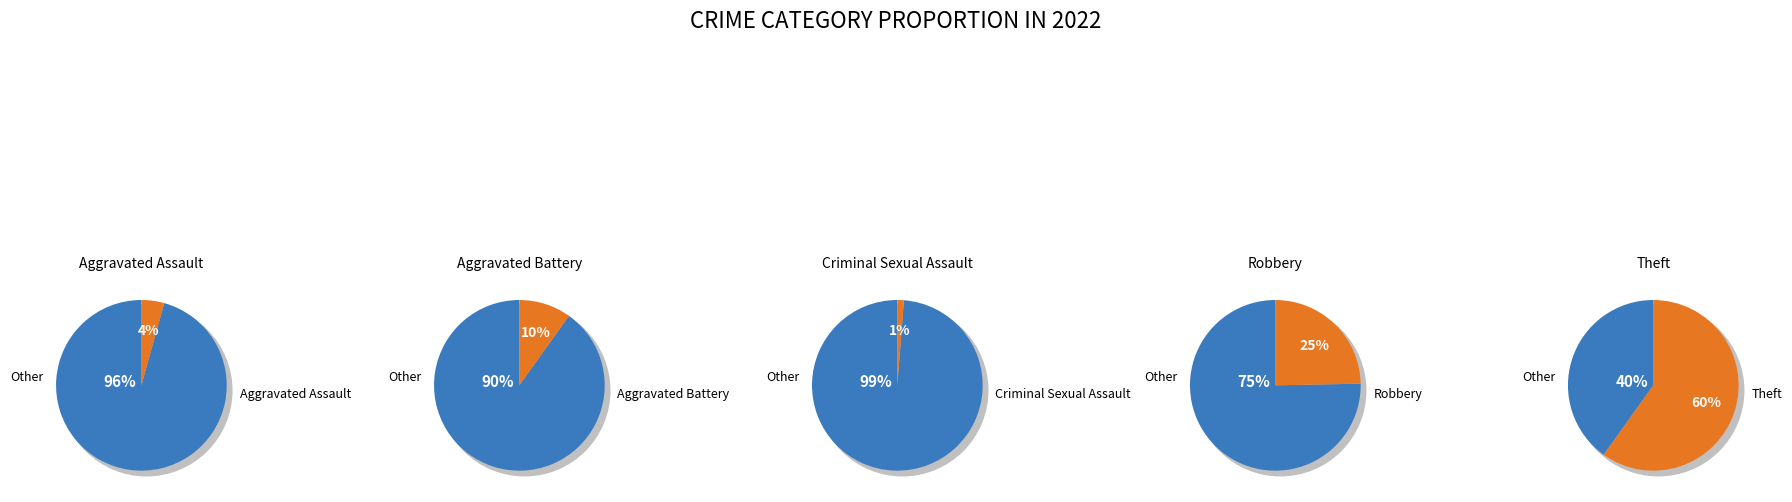

Count the number of slices in the pie.

5